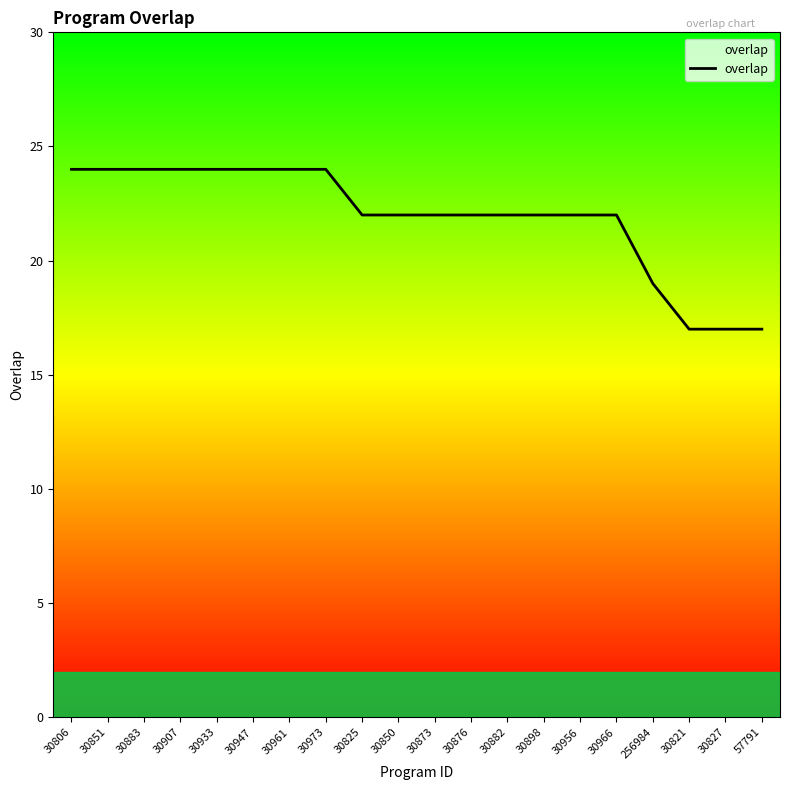

True or false: the data shows 24 at 30851.

True